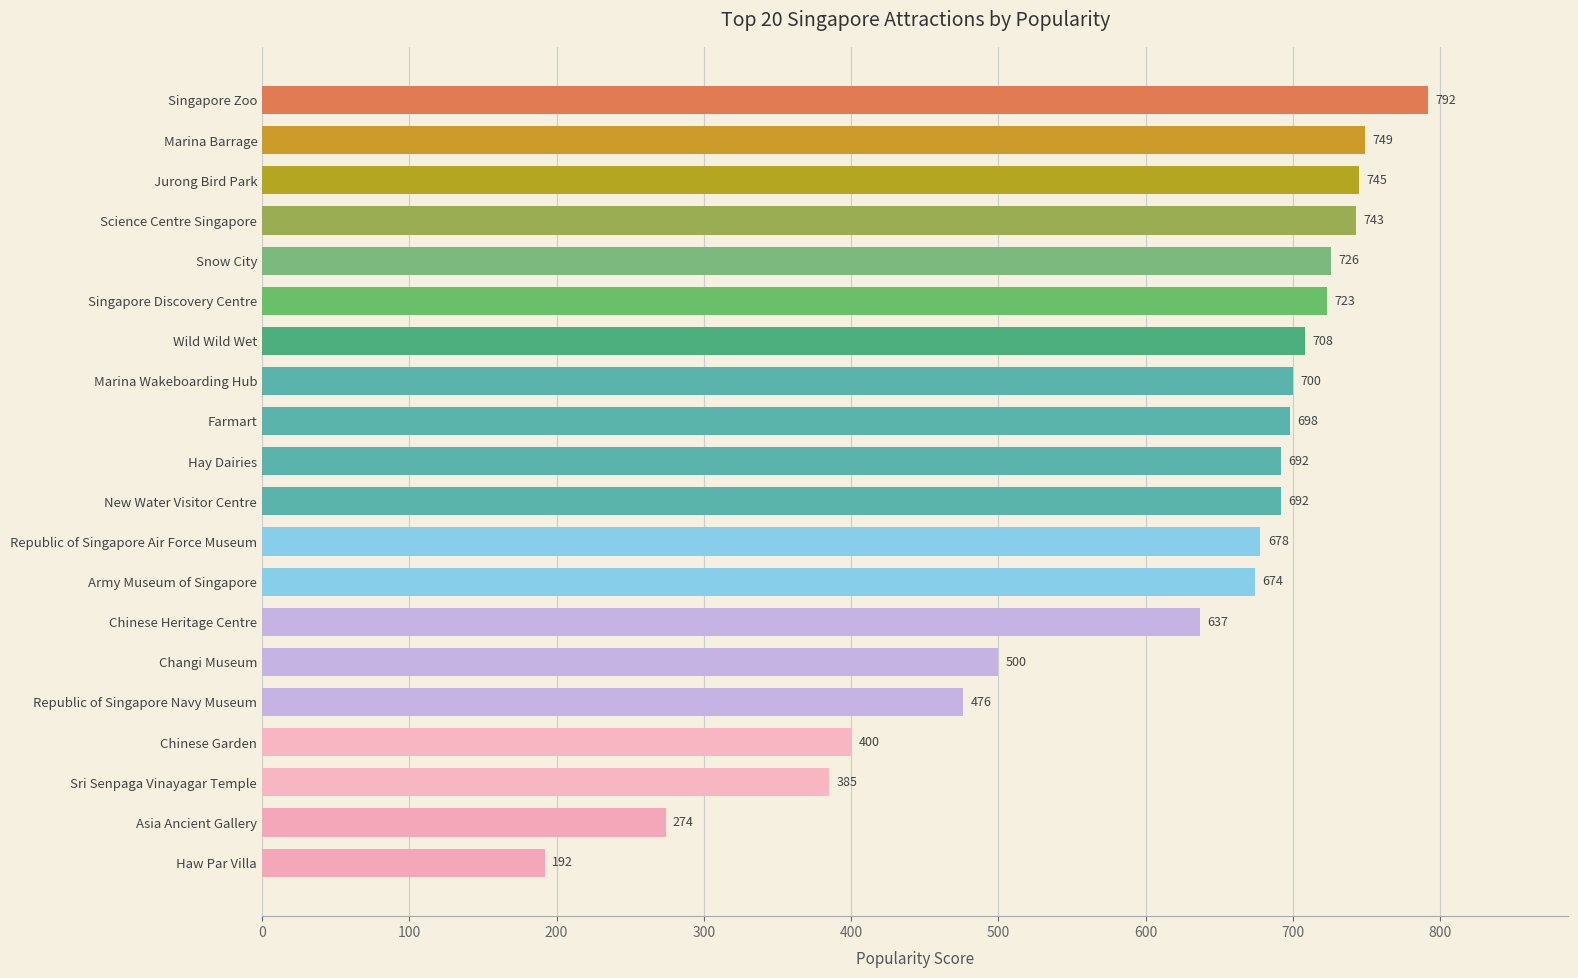

How many categories are shown in the chart?

20